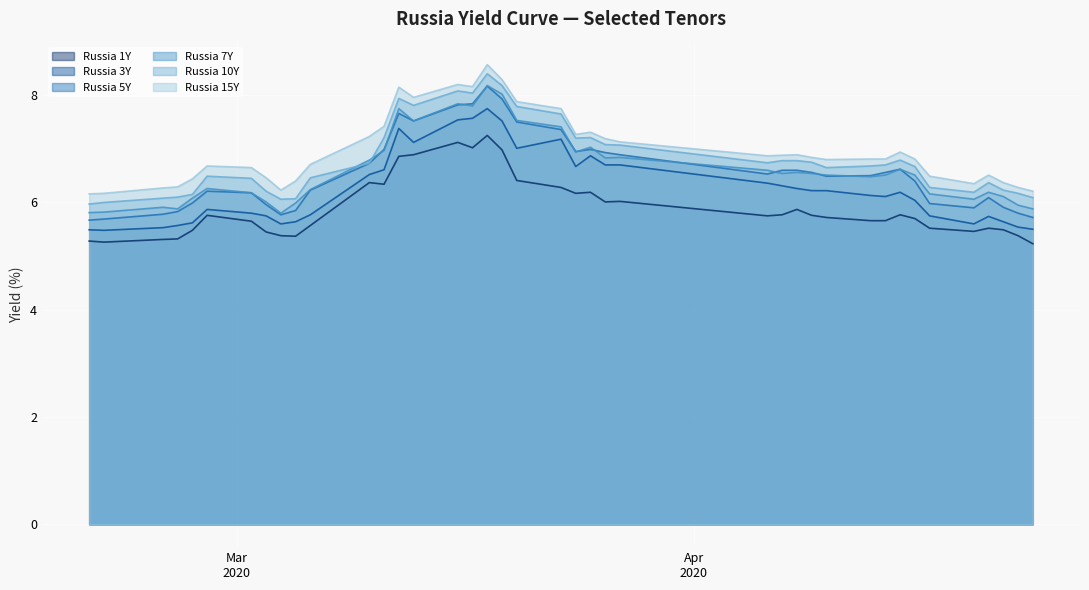

What is the average value of the Russia 7Y series?

6.6